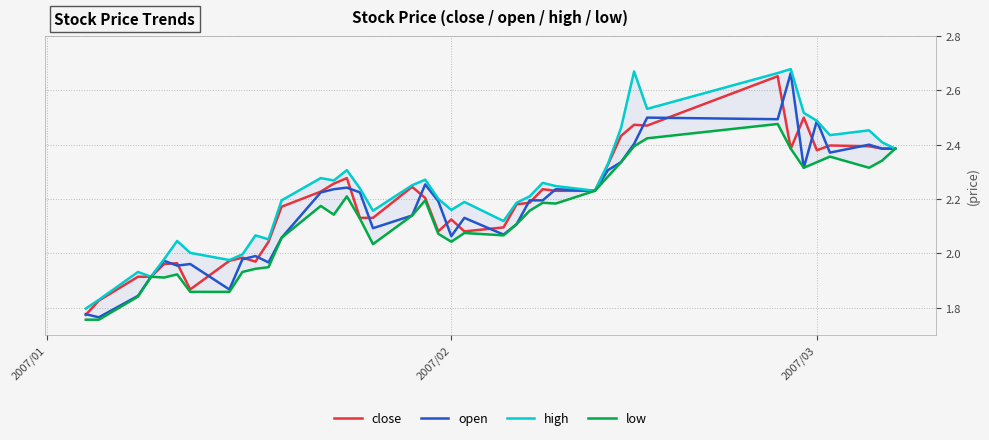

True or false: open and low cross at least once.

False